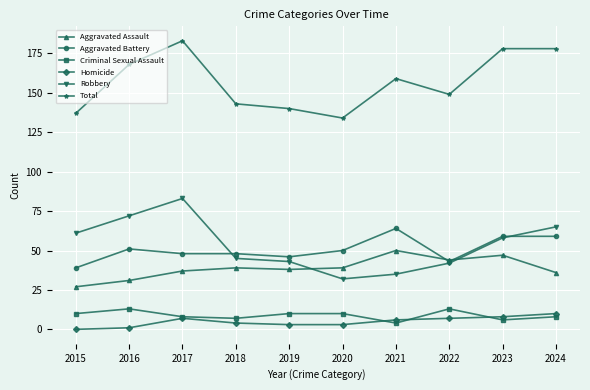

Which series has the widest spread of values?

Robbery